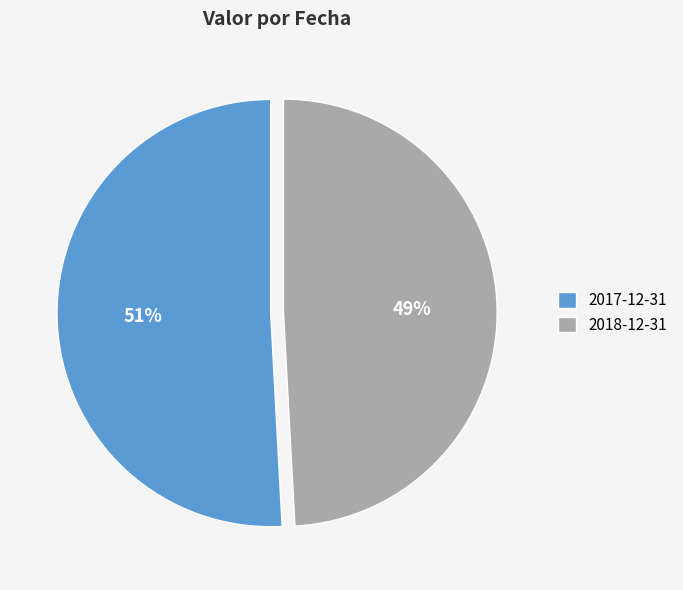

Which category accounts for the majority?

2017-12-31